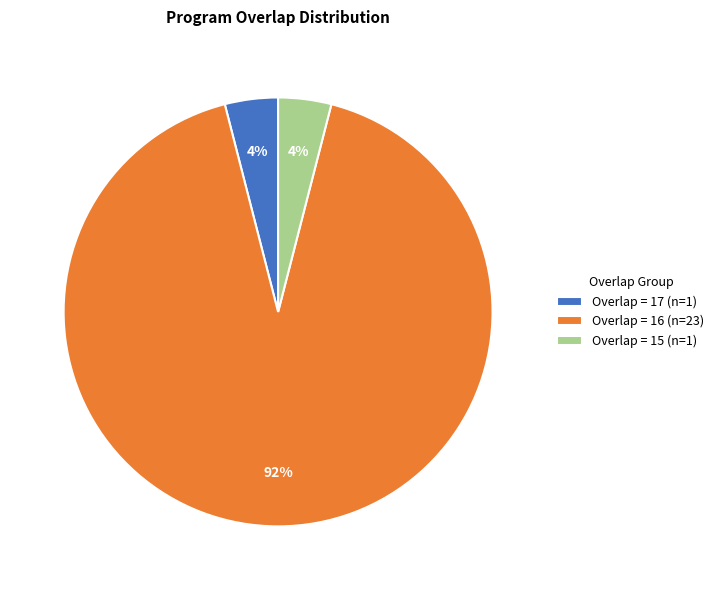

Is the sum of Overlap = 17 (n=1) and Overlap = 16 (n=23) greater than half?

Yes